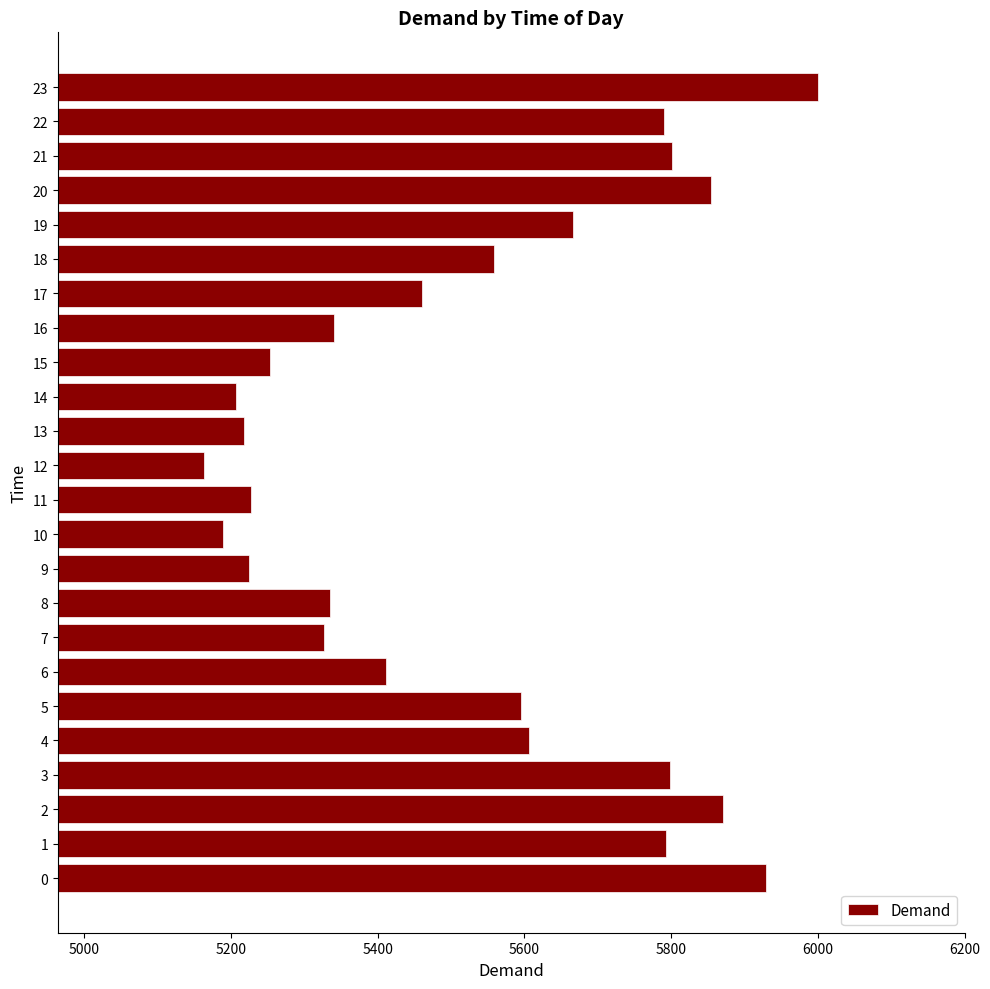

What is the maximum value shown in the chart?

6000